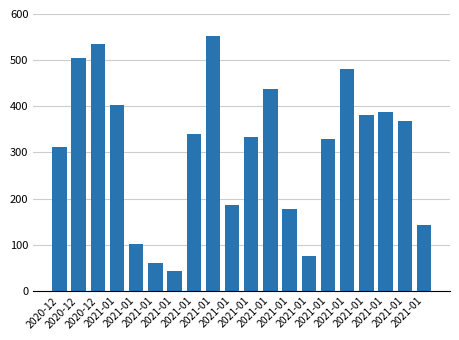

Where is the data nearest to the value 297?

2020-12